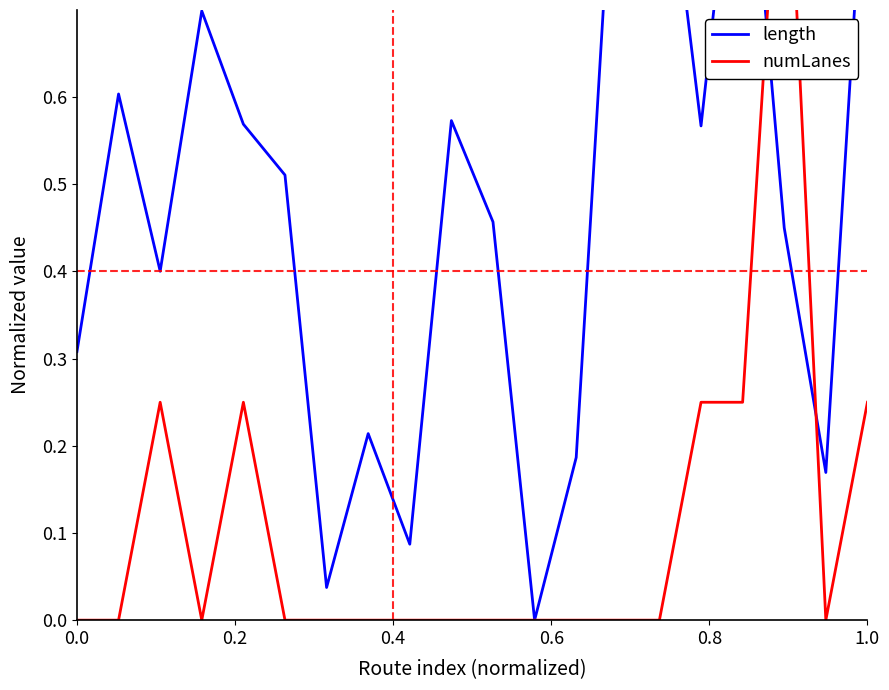

Reading left to right, transcribe all the data shown in this chart.

length: 0.3	0.6	0.4	0.7	0.6	0.5	0.0	0.2	0.1	0.6	0.5	0.0	0.2	1.0	1.0	0.6	1.0	0.5	0.2	0.9
numLanes: 0.0	0.0	0.2	0.0	0.2	0.0	0.0	0.0	0.0	0.0	0.0	0.0	0.0	0.0	0.0	0.2	0.2	1.0	0.0	0.2